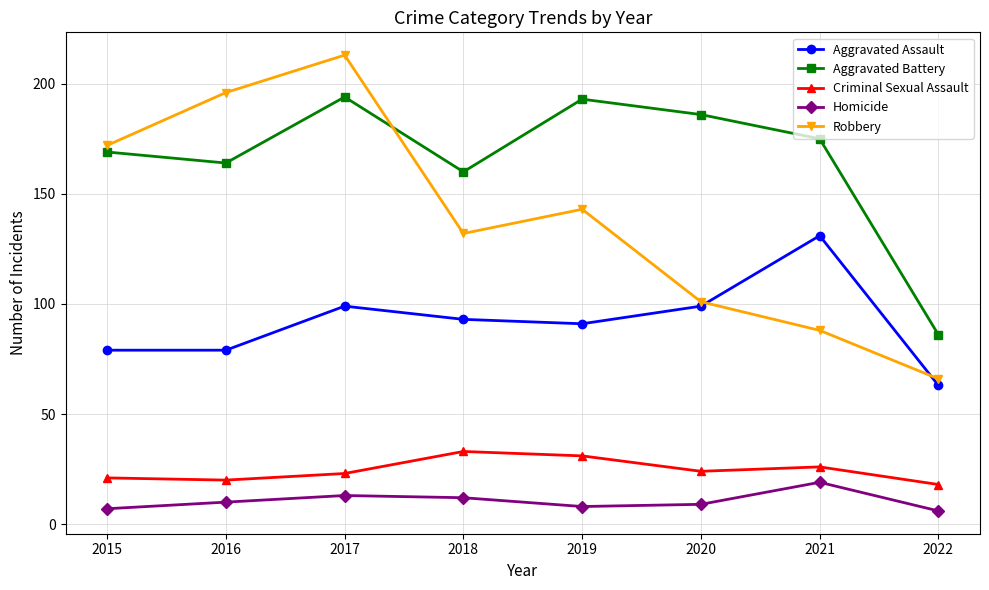

Read the Homicide value at 2017, to the nearest 5.

15